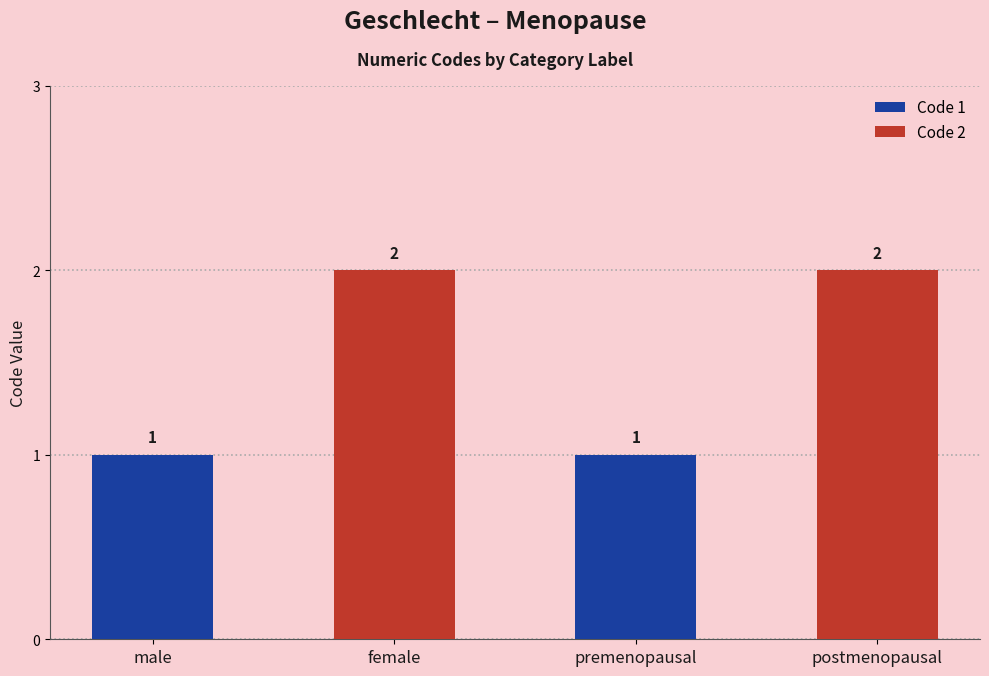

What is the ratio of the value at postmenopausal to the value at female?

1.0